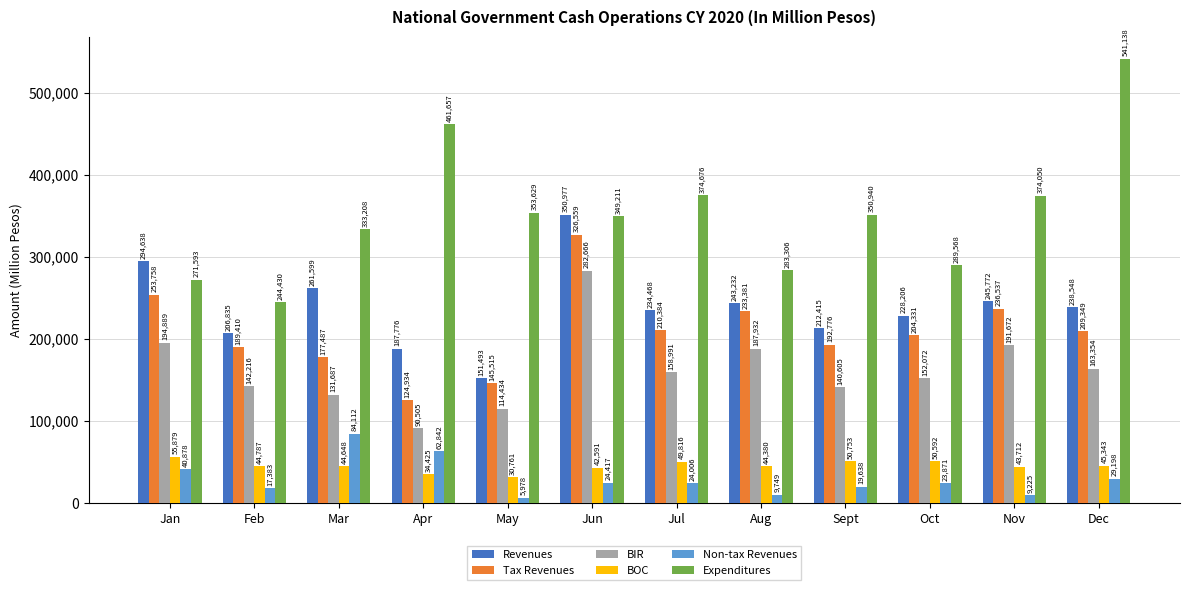

Between Sept and Nov, which series saw the biggest shift?

BIR